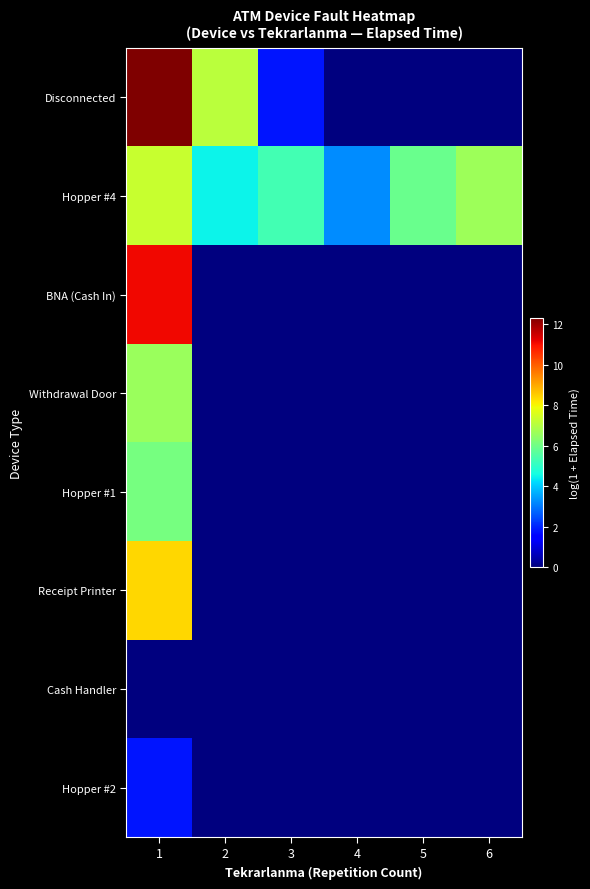

At how many categories does at least one series exceed 7?

2